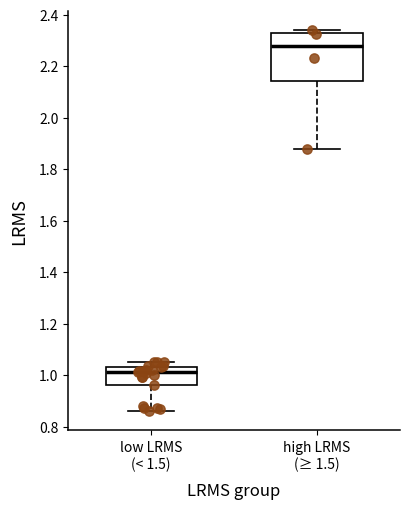

Reading left to right, transcribe this box plot: for each box, give where its median line is, the range the box spans, and where its two whiskers end, as read against the y-axis. The values are not printed on the chart, so give them approximately, as read against the axis.

low LRMS (< 1.5): median 1.02, box 0.96 to 1.04, whiskers 0.86 to 1.06
high LRMS (≥ 1.5): median 2.28, box 2.14 to 2.32, whiskers 1.88 to 2.34